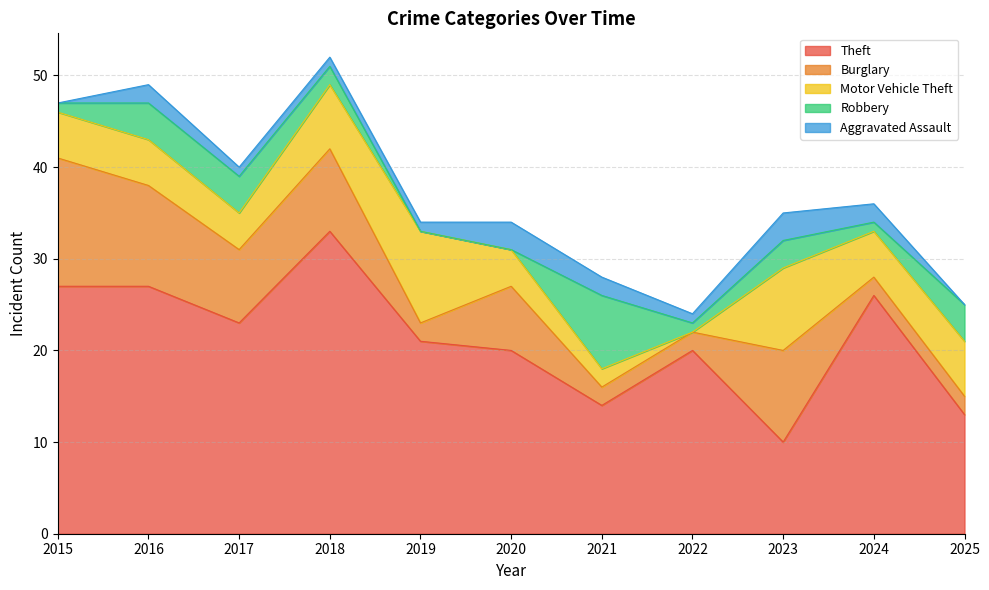

Reading left to right, transcribe all the data shown in this chart.

Theft: 27	27	23	33	21	20	14	20	10	26	13
Burglary: 14	11	8	9	2	7	2	2	10	2	2
Motor Vehicle Theft: 5	5	4	7	10	4	2	0	9	5	6
Robbery: 1	4	4	2	0	0	8	1	3	1	4
Aggravated Assault: 0	2	1	1	1	3	2	1	3	2	0